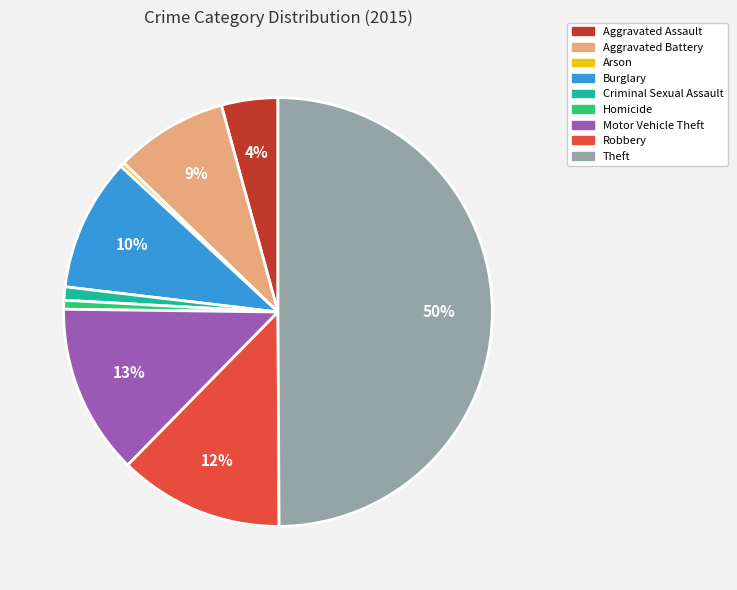

Combined, do Arson and Homicide account for over 50%?

No